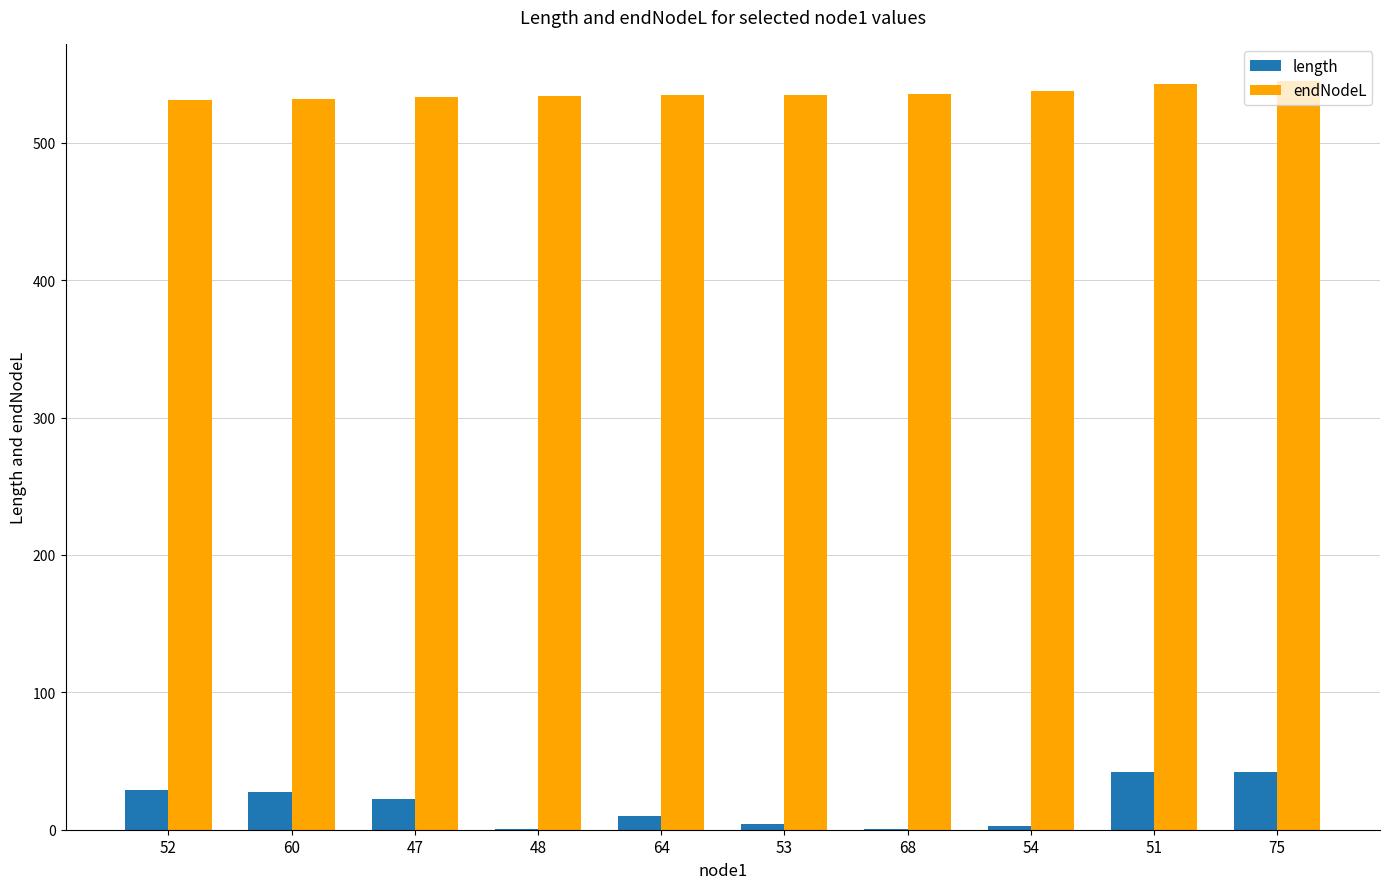

The value of endNodeL at 47 is 943.3. True or false?

False